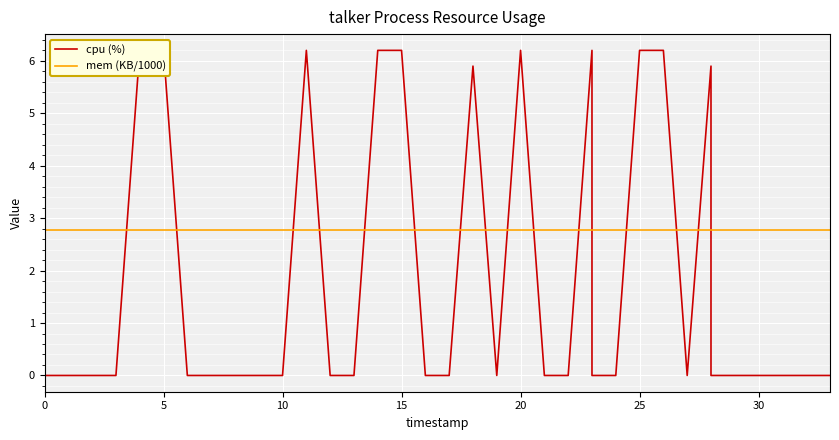

How many lines are shown in the chart?

2